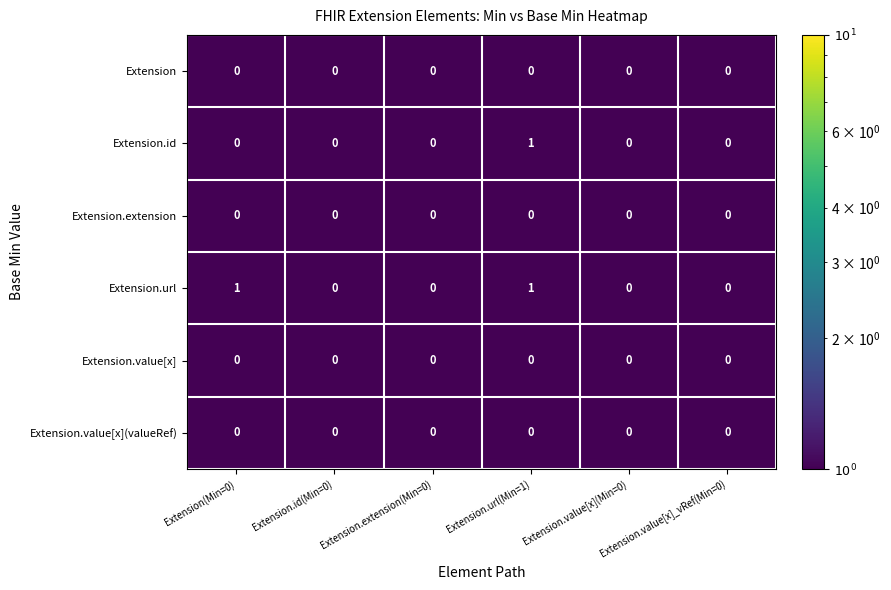

Between Extension(Min=0) and Extension.id(Min=0), which series saw the biggest shift?

Extension.url